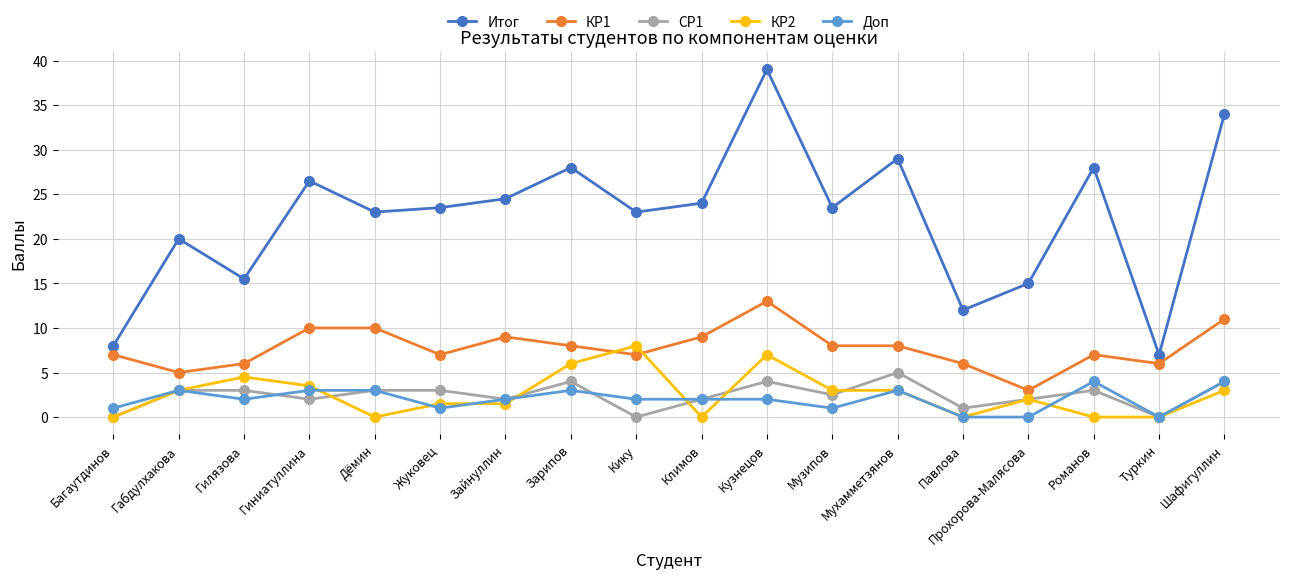

What are all the series names shown in the legend?

Итог, КР1, СР1, КР2, Доп